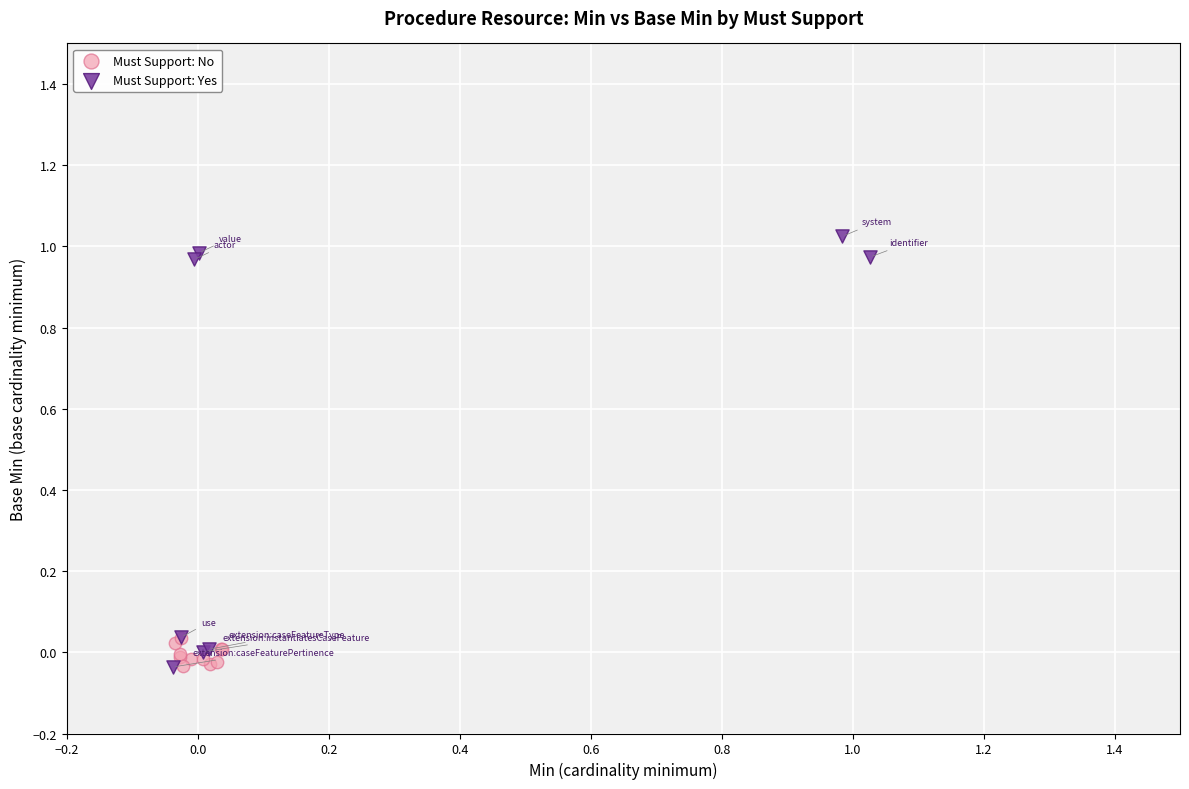

Which series contains the highest Y value?

Must Support: Yes